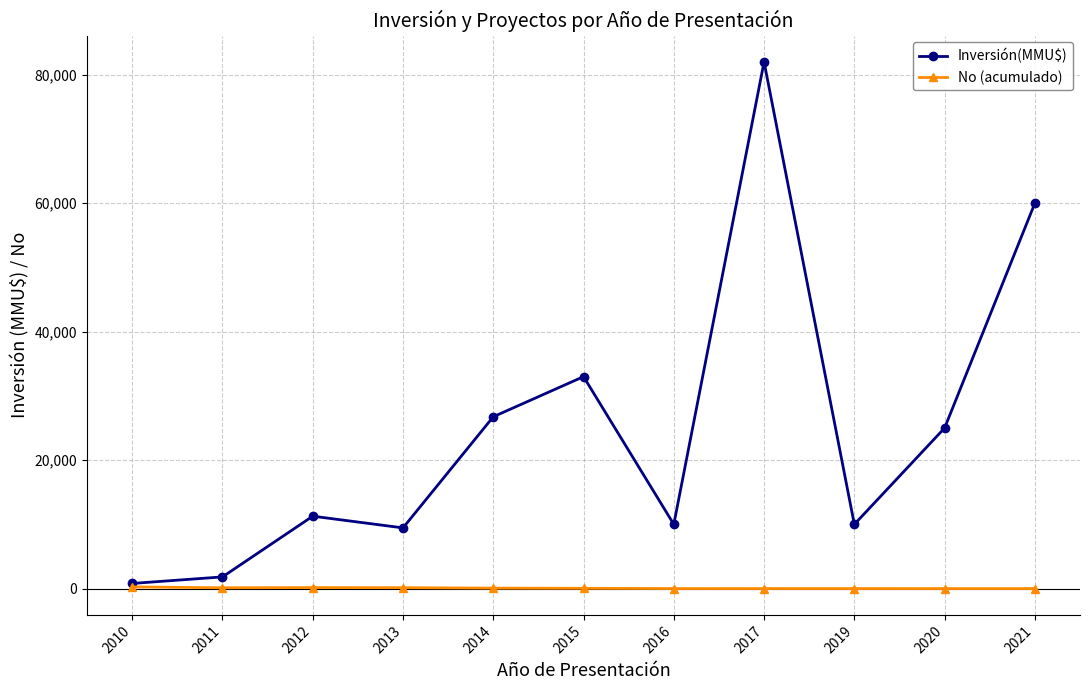

What is the maximum value shown in the chart?

82000